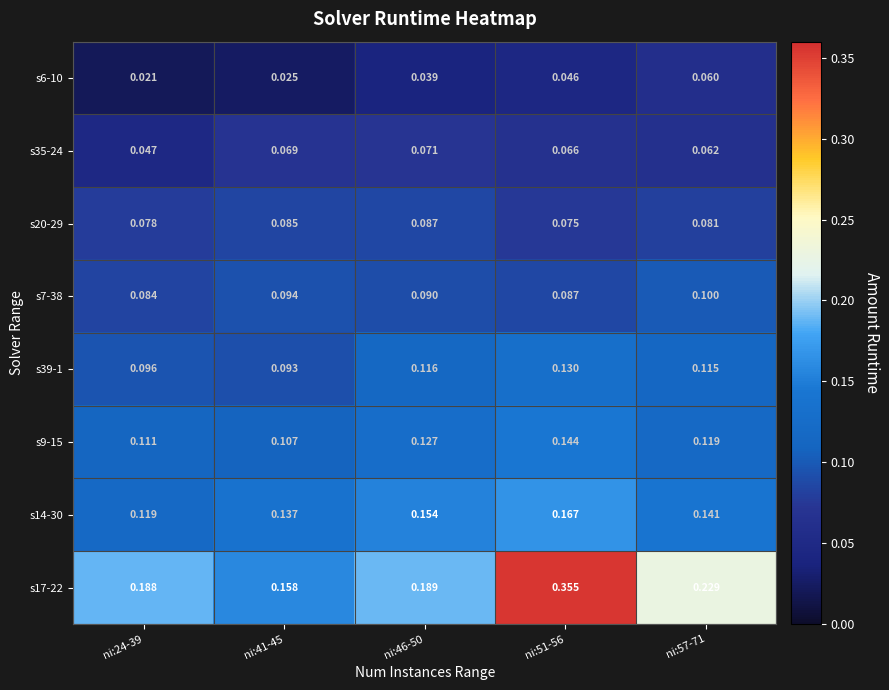

Count the number of categories in the chart.

5